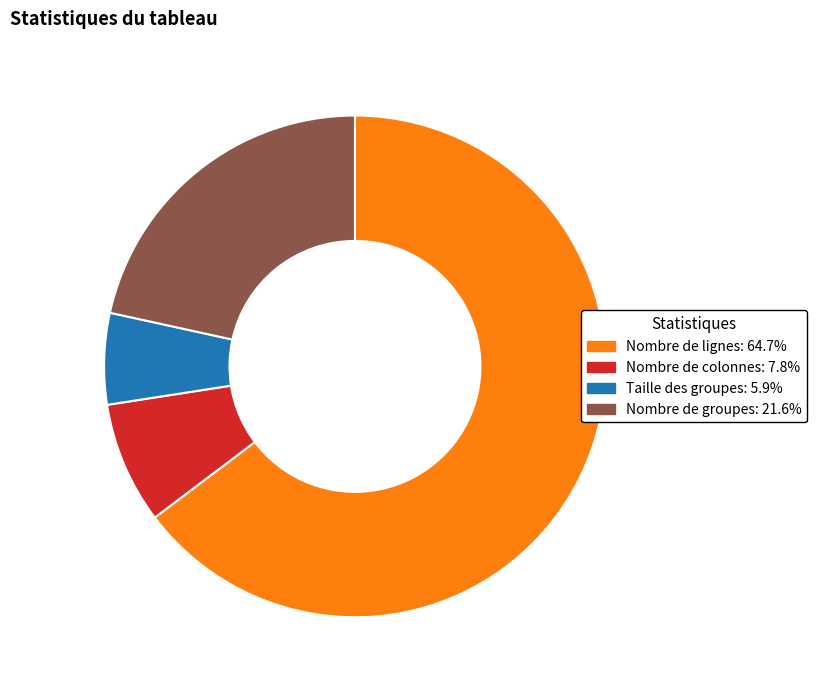

How many slices are in this pie chart?

4